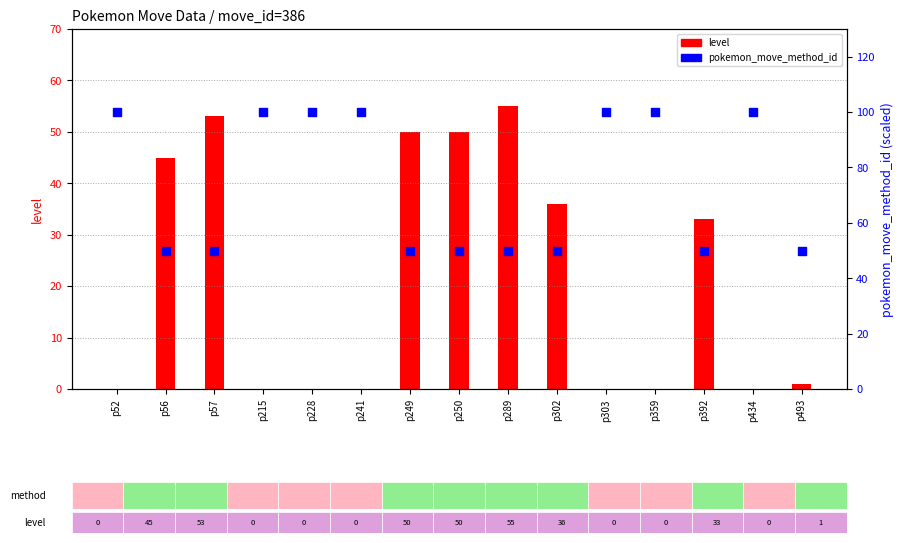

Which series contains the highest Y value?

pokemon_move_method_id